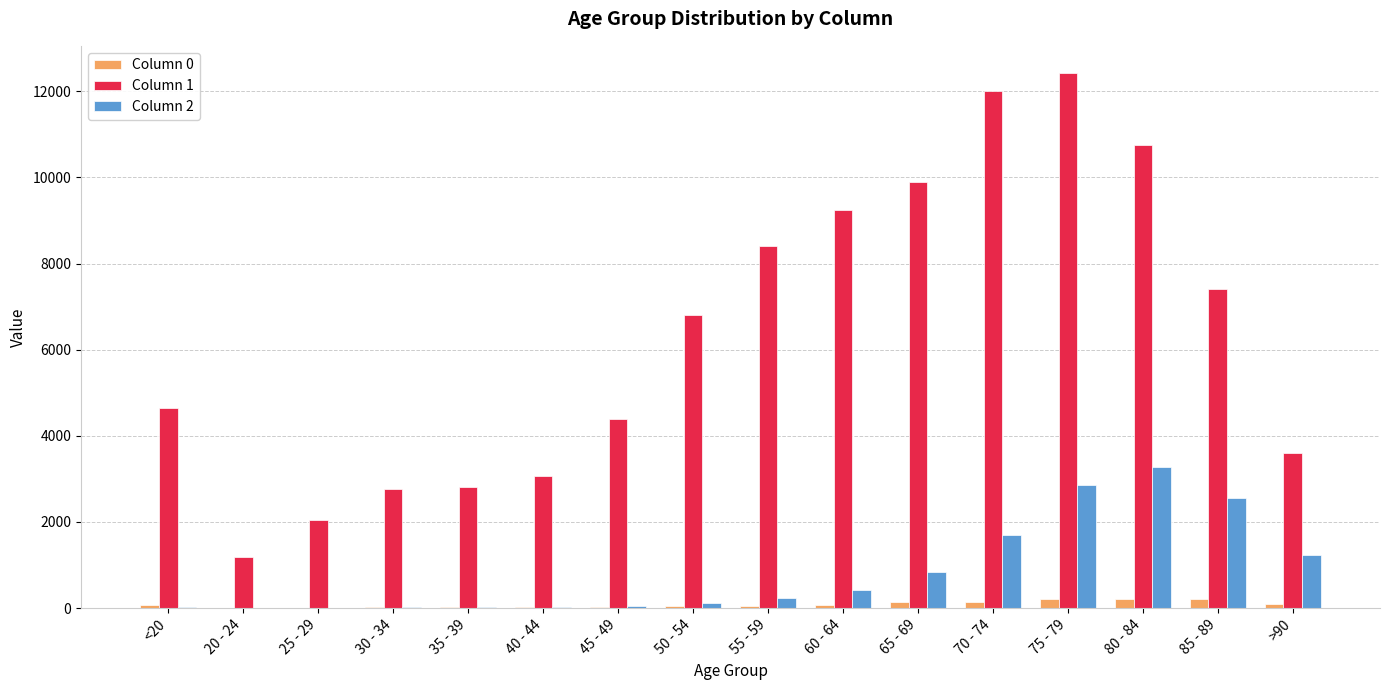

Which series has the largest total across all categories?

Column 1